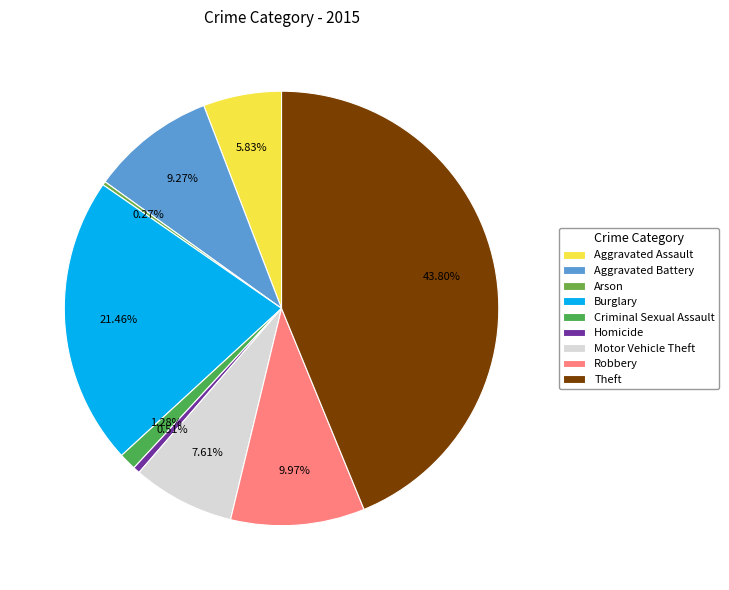

Is Arson the majority of the pie?

No